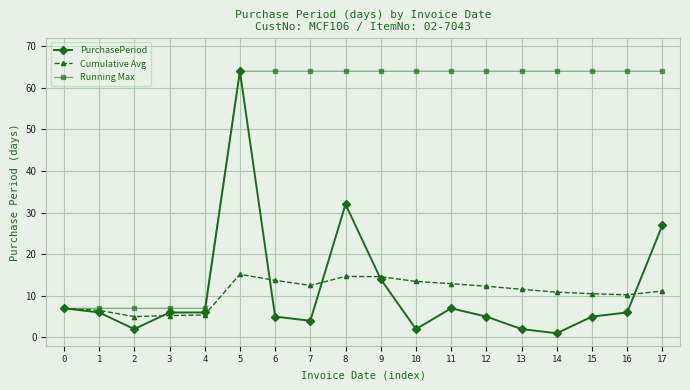

What is the difference between the maximum and second lowest values in the Cumulative Avg series?

9.9